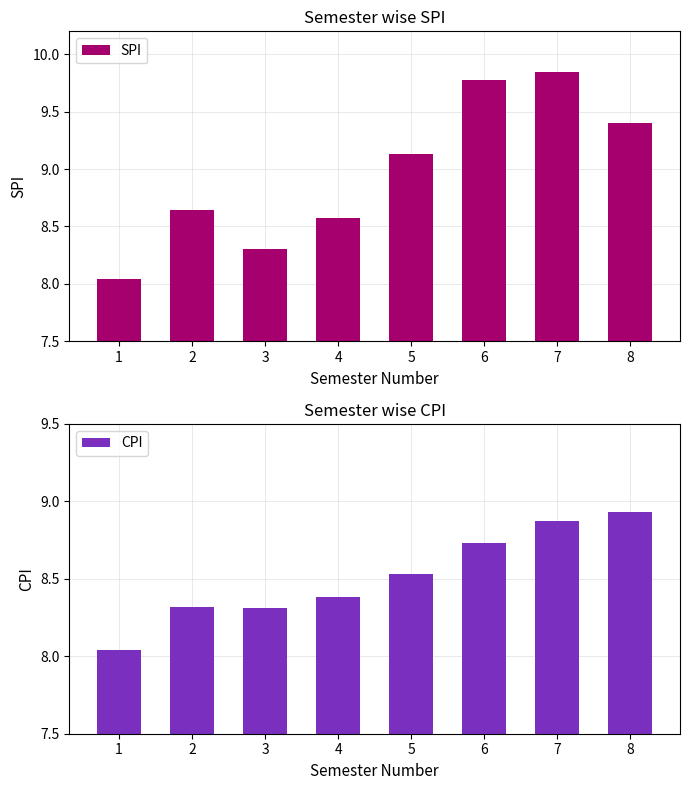

Which category has the highest value across all series?

7